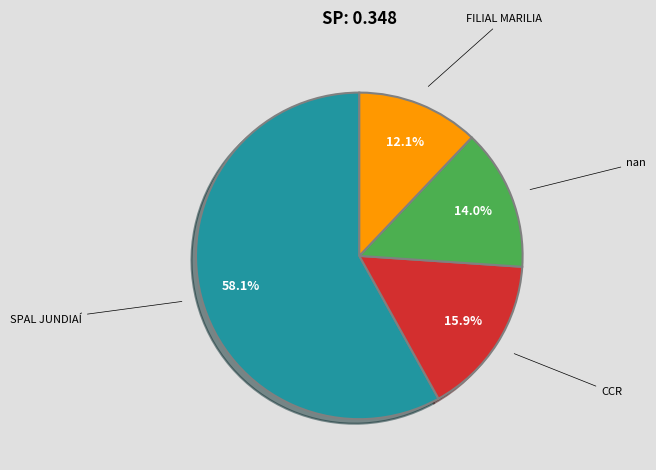

Is it true that FILIAL MARILIA is 12% of the pie?

True